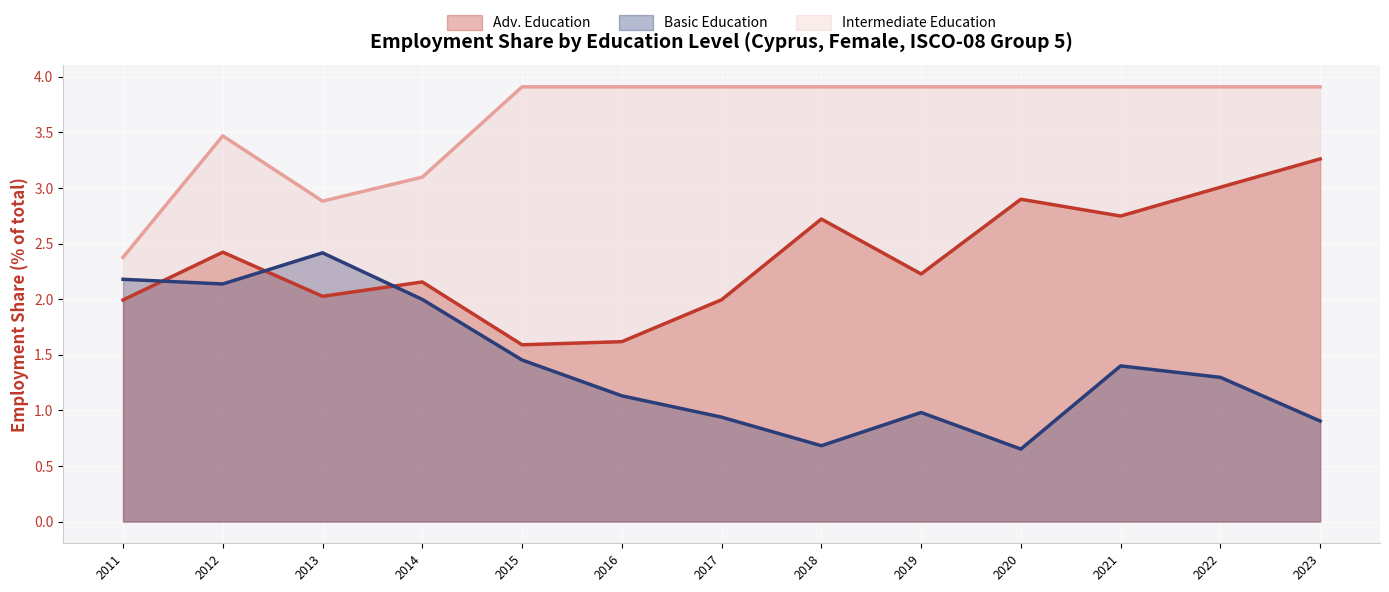

Is the value of Intermediate Education (line) at 2015 greater than the value of Adv. Education (line) at 2019?

Yes